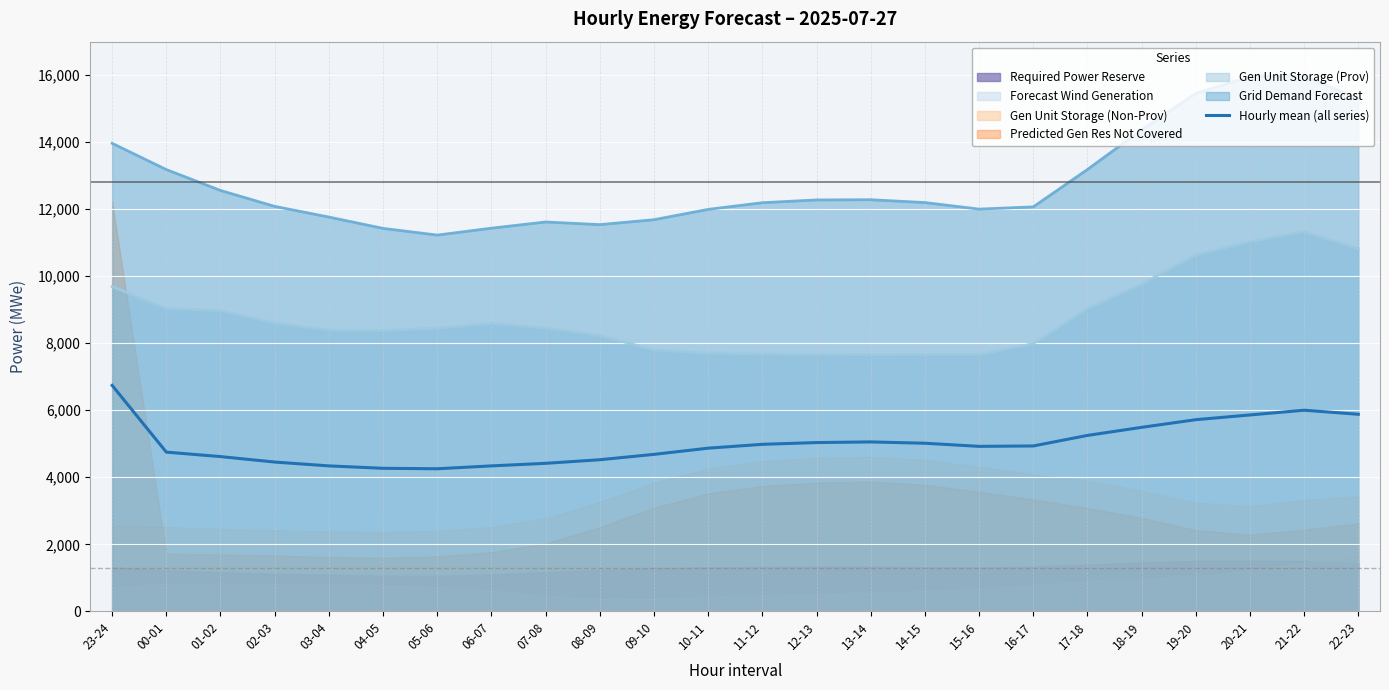

Reading left to right, transcribe all the data shown in this chart.

6742.7	4750.7	4617.5	4454.7	4340.2	4268.0	4254.5	4339.8	4416.8	4523.7	4684.0	4868.7	4983.7	5036.0	5055.5	5016.2	4923.0	4934.5	5249.2	5490.3	5718.5	5860.2	6001.5	5880.3